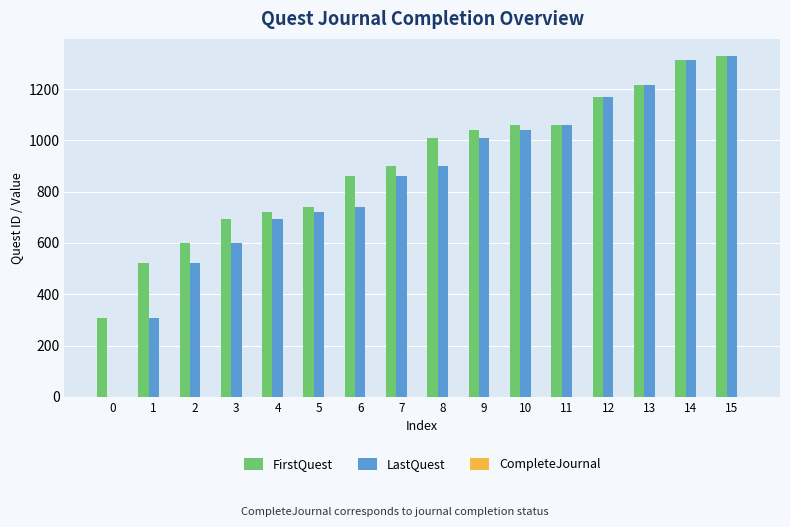

The value of FirstQuest at 7 is 901. True or false?

True